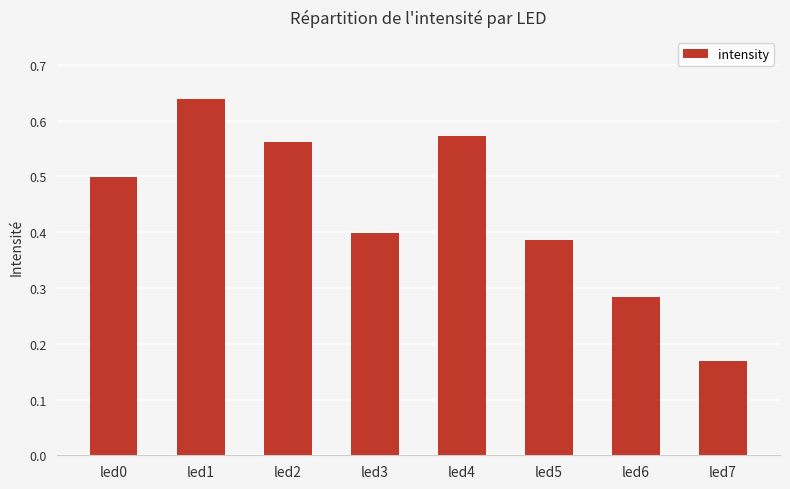

What is the sum of the values at led1 and led3?

1.0